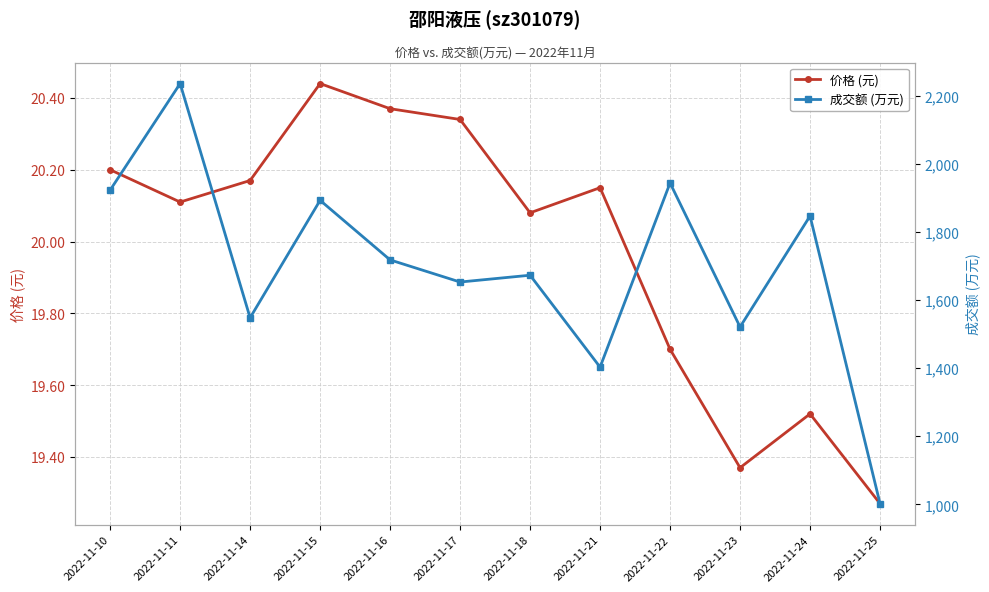

At which label does 价格 (元) reach its minimum?

2022-11-25